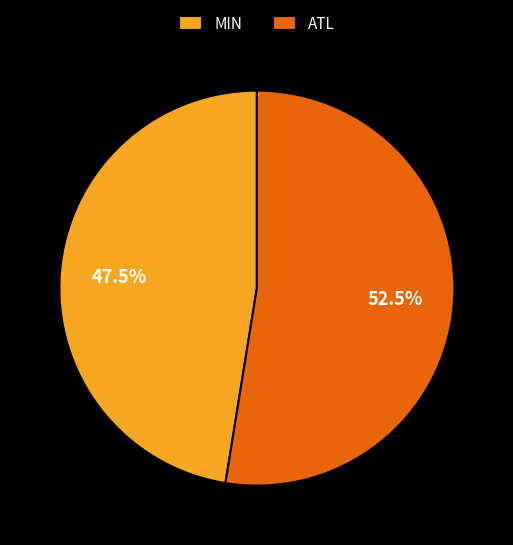

What is the smallest slice in the pie chart?

MIN